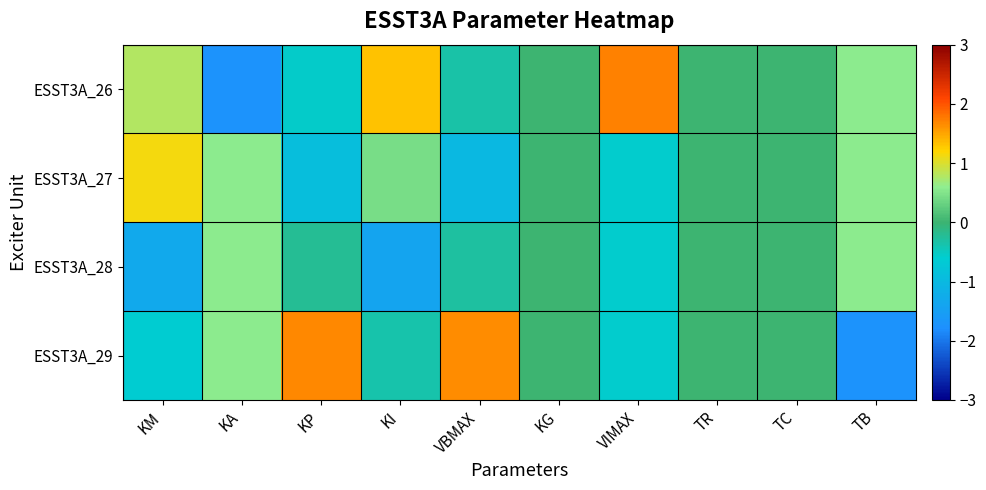

Reading right to left, extract all data points from this chart.

ESST3A_26: TB=0.6	TC=0.0	TR=0.0	VIMAX=1.7	KG=0.0	VBMAX=-0.3	KI=1.3	KP=-0.5	KA=-1.7	KM=0.8
ESST3A_27: TB=0.6	TC=0.0	TR=0.0	VIMAX=-0.6	KG=0.0	VBMAX=-1.0	KI=0.4	KP=-0.9	KA=0.6	KM=1.1
ESST3A_28: TB=0.6	TC=0.0	TR=0.0	VIMAX=-0.6	KG=0.0	VBMAX=-0.3	KI=-1.4	KP=-0.2	KA=0.6	KM=-1.3
ESST3A_29: TB=-1.7	TC=0.0	TR=0.0	VIMAX=-0.6	KG=0.0	VBMAX=1.7	KI=-0.4	KP=1.7	KA=0.6	KM=-0.6